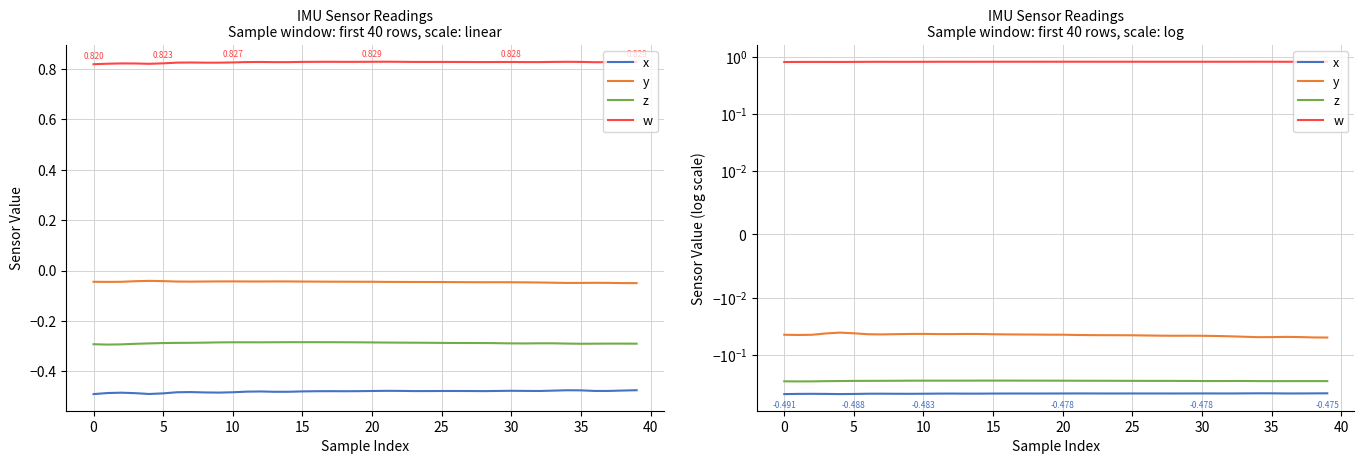

True or false: y and x cross at least once.

False